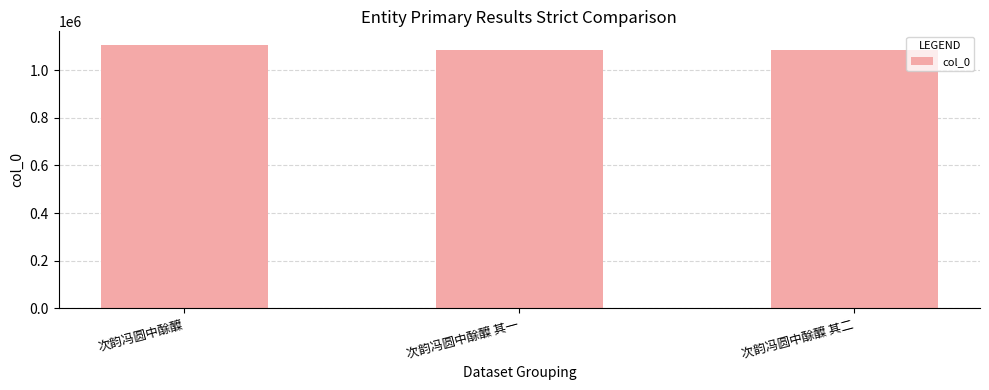

True or false: the data shows 615644 at 次韵冯圆中酴醾 其二.

False